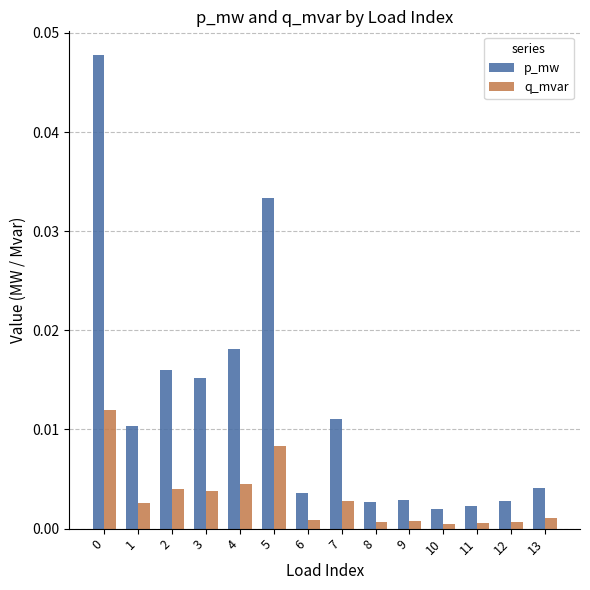

Rank the series by their maximum value, from highest to lowest.

p_mw, q_mvar